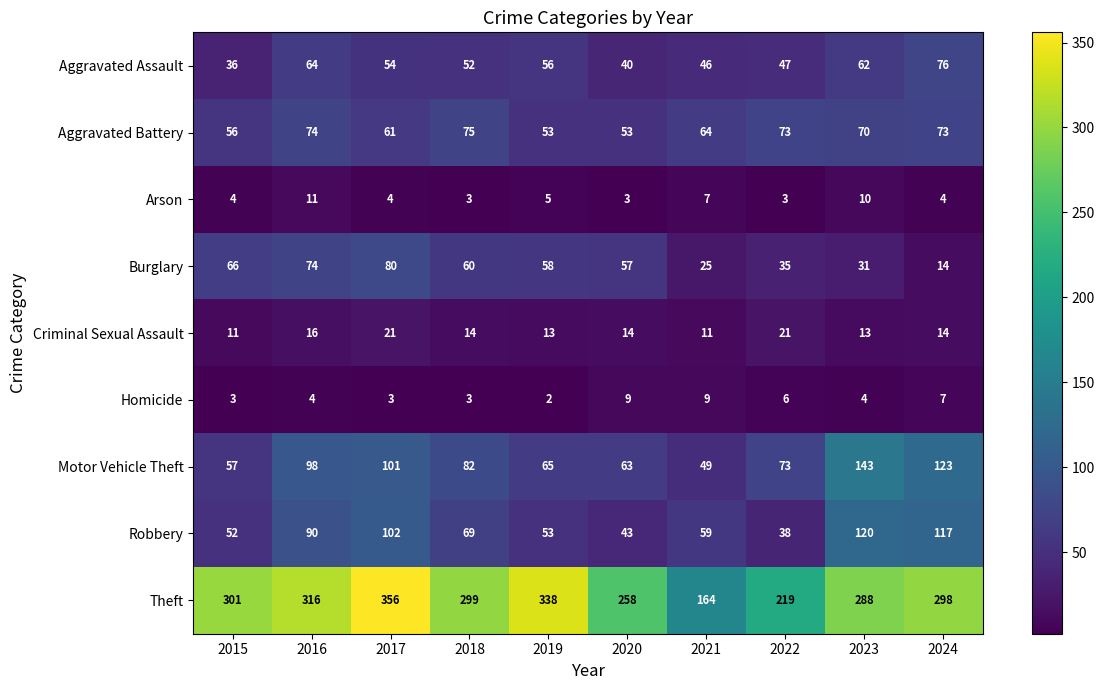

What is the average value of the Burglary series?

50